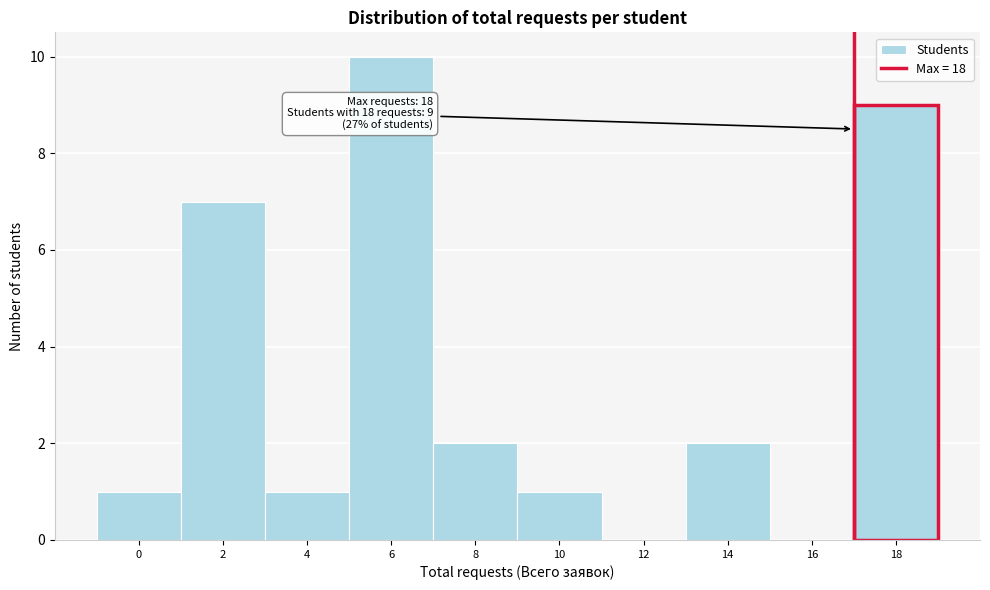

Reading left to right, extract all data points from this chart.

0=1	2=7	4=1	6=10	8=2	10=1	12=0	14=2	16=0	18=9